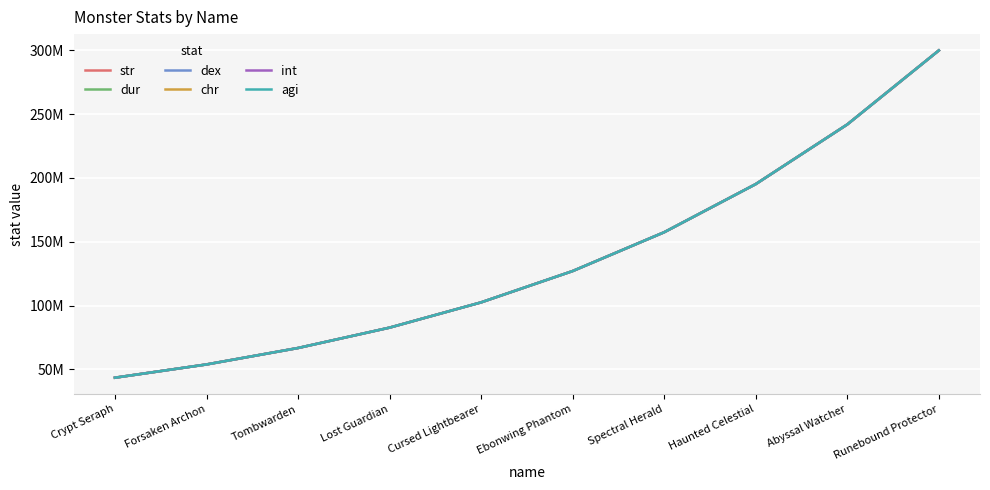

Reading left to right, list all the values displayed in this chart.

str: Crypt Seraph=43388100.0	Forsaken Archon=53786492.0	Tombwarden=66676962.7	Lost Guardian=82656763.6	Cursed Lightbearer=102466283.6	Ebonwing Phantom=127023353.1	Spectral Herald=157465769.9	Haunted Celestial=195204016.3	Abyssal Watcher=241986610.9	Runebound Protector=300000000.0
dur: Crypt Seraph=43388100.0	Forsaken Archon=53786492.0	Tombwarden=66676962.7	Lost Guardian=82656763.6	Cursed Lightbearer=102466283.6	Ebonwing Phantom=127023353.1	Spectral Herald=157465769.9	Haunted Celestial=195204016.3	Abyssal Watcher=241986610.9	Runebound Protector=300000000.0
dex: Crypt Seraph=43388100.0	Forsaken Archon=53786492.0	Tombwarden=66676962.7	Lost Guardian=82656763.6	Cursed Lightbearer=102466283.6	Ebonwing Phantom=127023353.1	Spectral Herald=157465769.9	Haunted Celestial=195204016.3	Abyssal Watcher=241986610.9	Runebound Protector=300000000.0
chr: Crypt Seraph=43388100.0	Forsaken Archon=53786492.0	Tombwarden=66676962.7	Lost Guardian=82656763.6	Cursed Lightbearer=102466283.6	Ebonwing Phantom=127023353.1	Spectral Herald=157465769.9	Haunted Celestial=195204016.3	Abyssal Watcher=241986610.9	Runebound Protector=300000000.0
int: Crypt Seraph=43388100.0	Forsaken Archon=53786492.0	Tombwarden=66676962.7	Lost Guardian=82656763.6	Cursed Lightbearer=102466283.6	Ebonwing Phantom=127023353.1	Spectral Herald=157465769.9	Haunted Celestial=195204016.3	Abyssal Watcher=241986610.9	Runebound Protector=300000000.0
agi: Crypt Seraph=43388100.0	Forsaken Archon=53786492.0	Tombwarden=66676962.7	Lost Guardian=82656763.6	Cursed Lightbearer=102466283.6	Ebonwing Phantom=127023353.1	Spectral Herald=157465769.9	Haunted Celestial=195204016.3	Abyssal Watcher=241986610.9	Runebound Protector=300000000.0